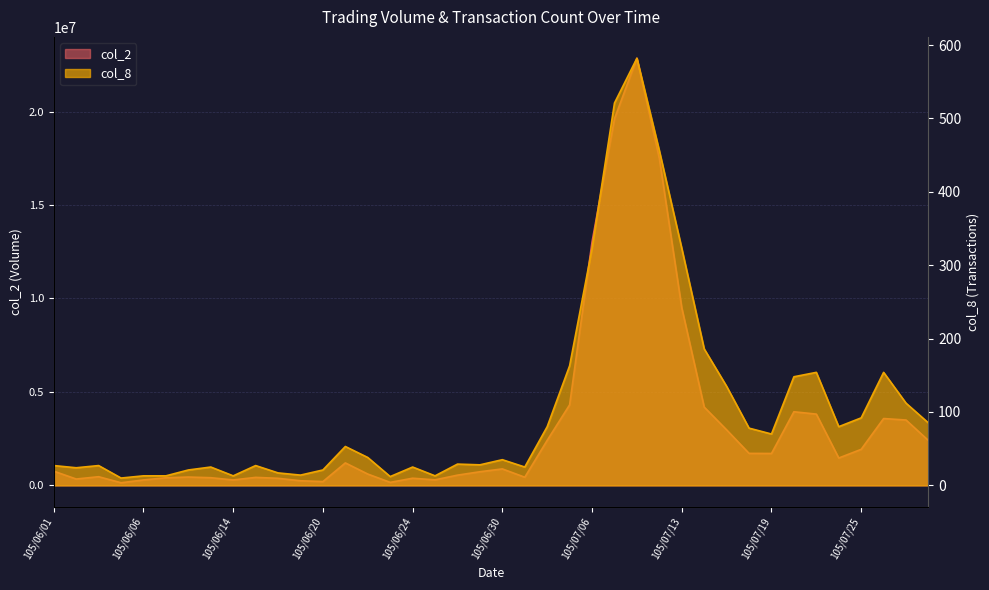

What is the smallest value displayed?

10